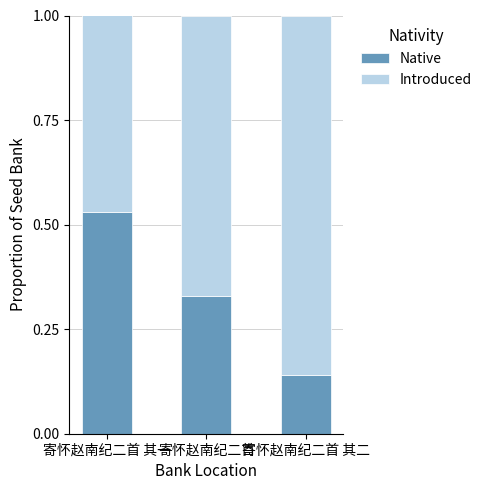

Which category has the lowest value in the Native series?

寄怀赵南纪二首 其二